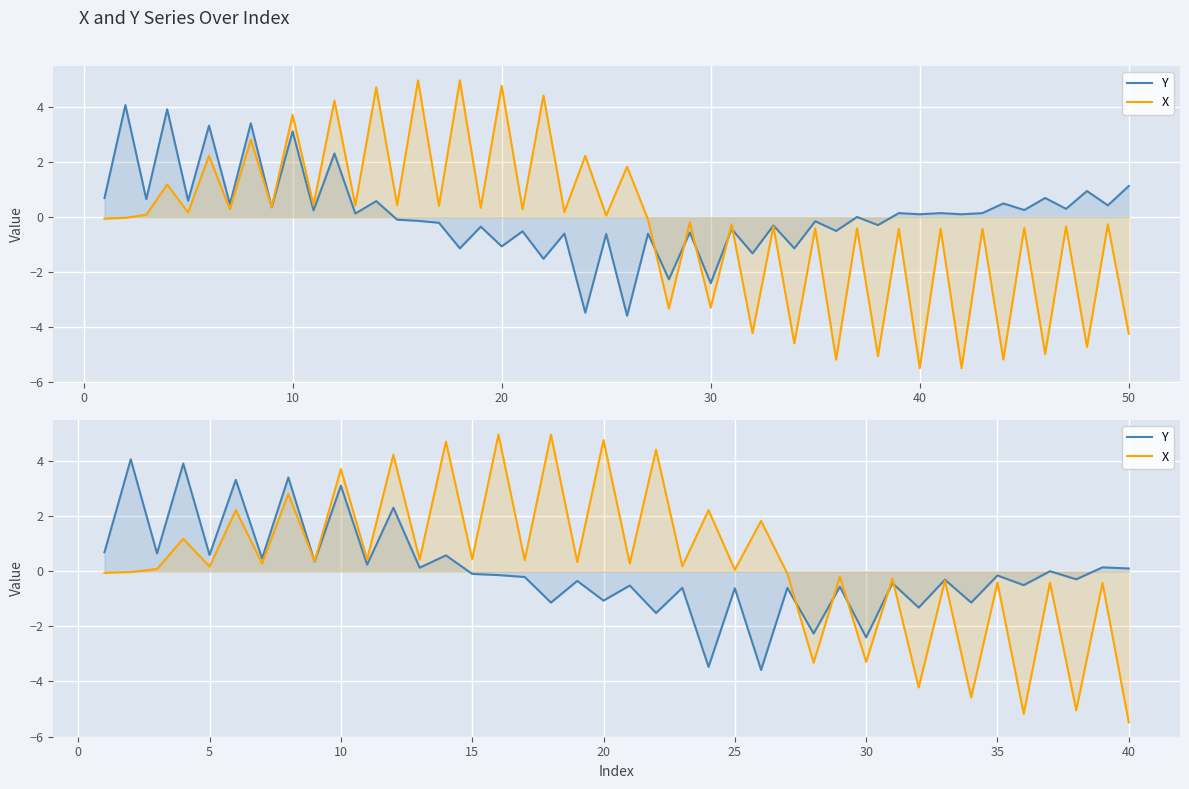

What is the difference between the second highest and minimum values in the X series?

10.5